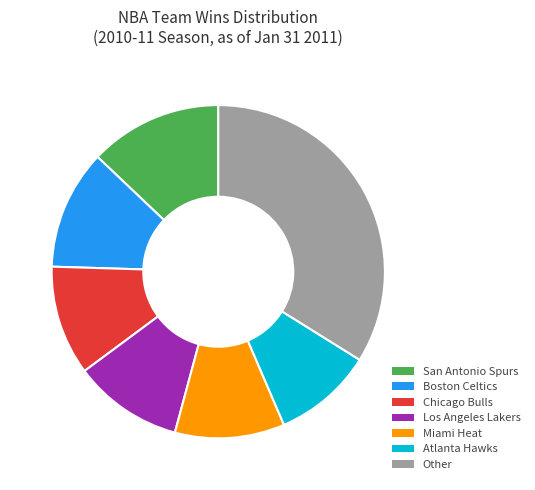

To the nearest percent, what percentage of the pie is San Antonio Spurs?

13%